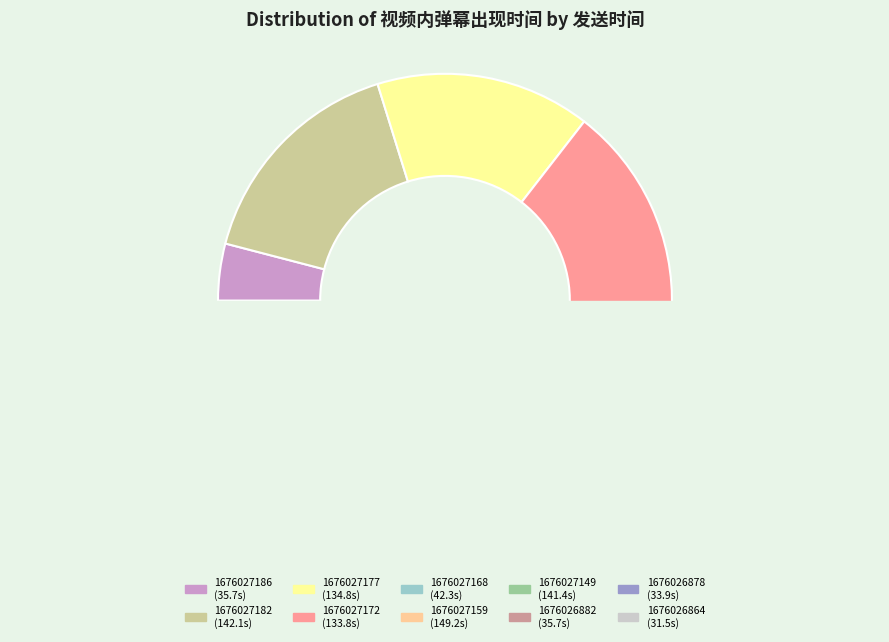

Do 1676027149 and 1676027186 together represent more than half of the pie?

No